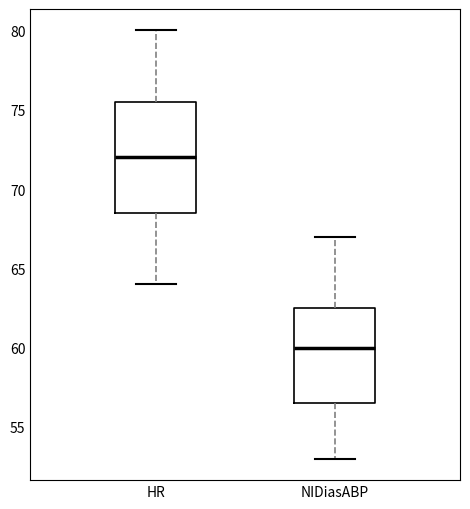

Which box has the highest median line?

HR